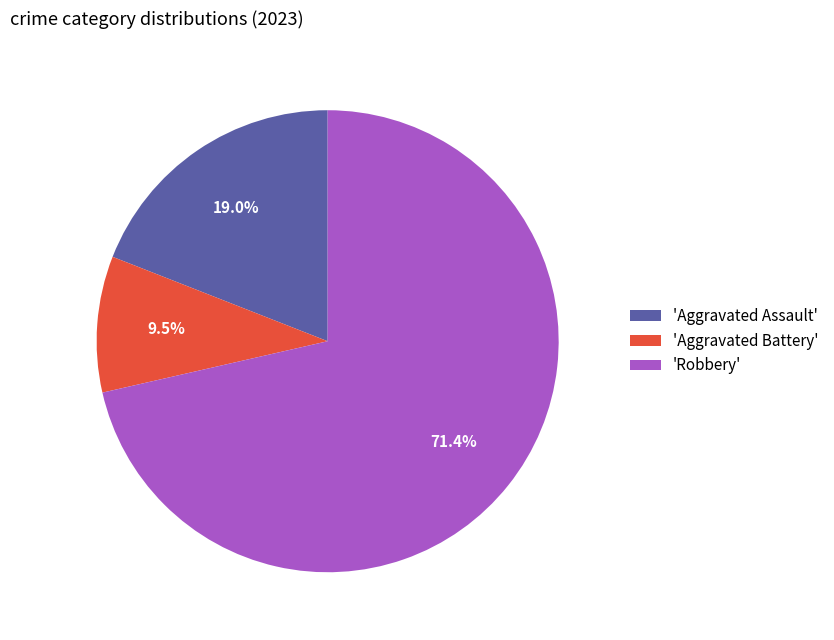

Is the sum of 'Aggravated Assault' and 'Robbery' greater than half?

Yes